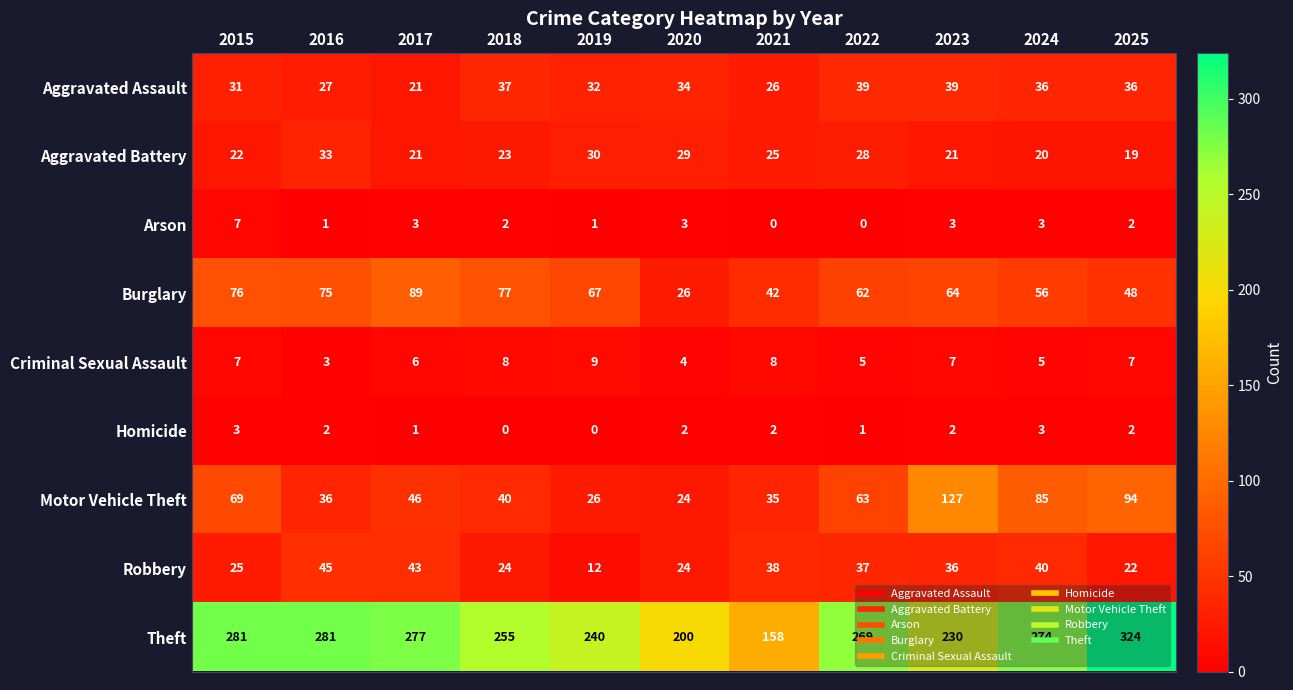

What is the maximum value shown in the chart?

324